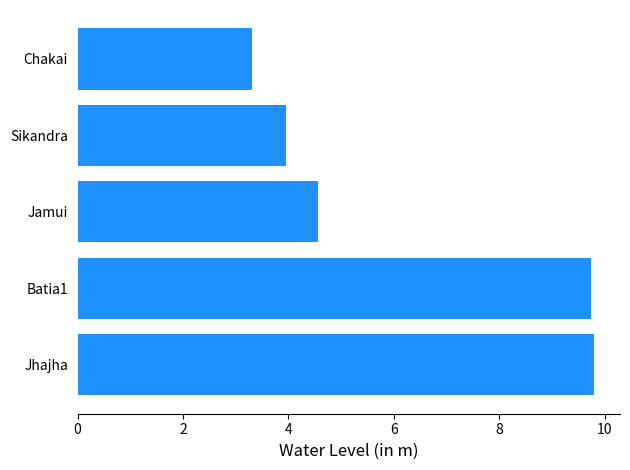

Reading bottom to top, what are all the values shown in this chart?

Jhajha=9.8	Batia1=9.7	Jamui=4.6	Sikandra=4.0	Chakai=3.3